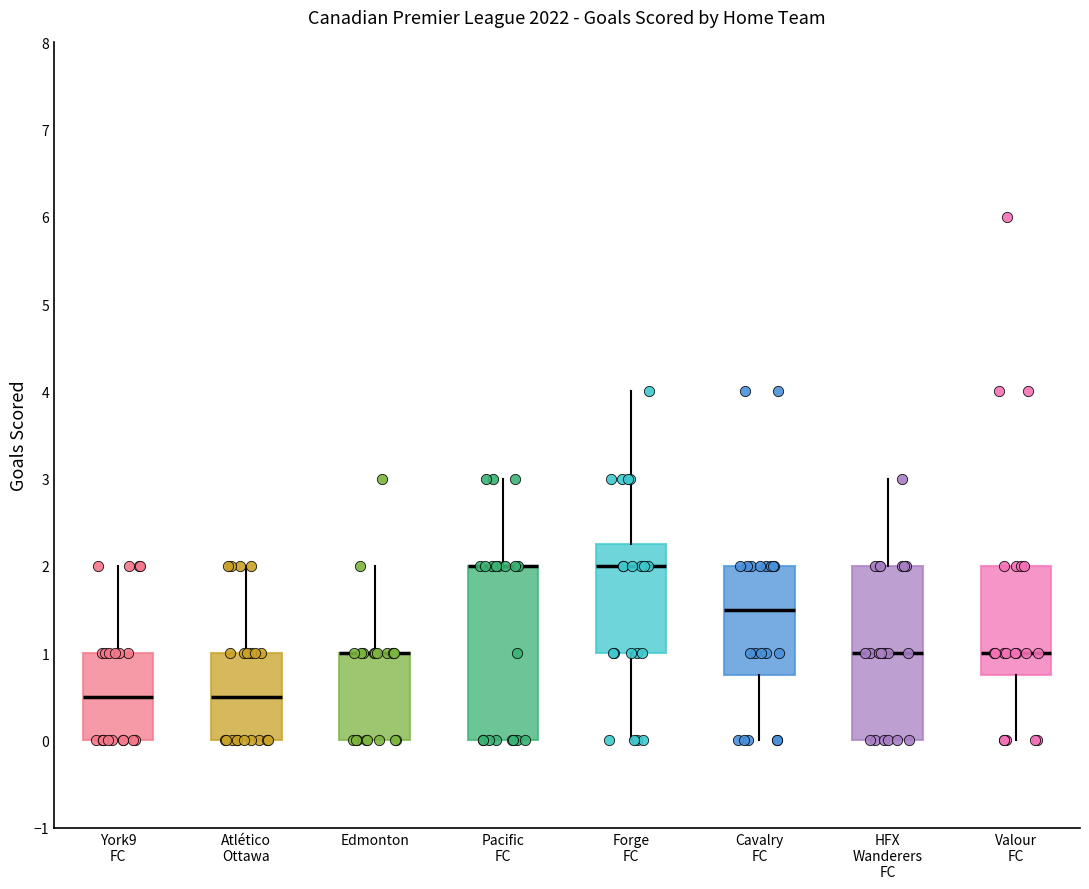

Reading left to right, read every box against the y-axis: the position of its median line, the range the box covers, and the ends of its whiskers. The values are not printed on the chart, so give them approximately, as read against the axis.

York9 FC: median 0.5, box 0.0 to 1.0, whiskers 0.0 to 2.0
Atlético Ottawa: median 0.5, box 0.0 to 1.0, whiskers 0.0 to 2.0
Edmonton: median 1.0 (drawn on the box's upper edge), box 0.0 to 1.0, whiskers 0.0 to 2.0
Pacific FC: median 2.0 (drawn on the box's upper edge), box 0.0 to 2.0, whiskers 0.0 to 3.0
Forge FC: median 2.0, box 1.0 to 2.3, whiskers 0.0 to 4.0
Cavalry FC: median 1.5, box 0.8 to 2.0, whiskers 0.0 to 2.0
HFX Wanderers FC: median 1.0, box 0.0 to 2.0, whiskers 0.0 to 3.0
Valour FC: median 1.0, box 0.8 to 2.0, whiskers 0.0 to 2.0